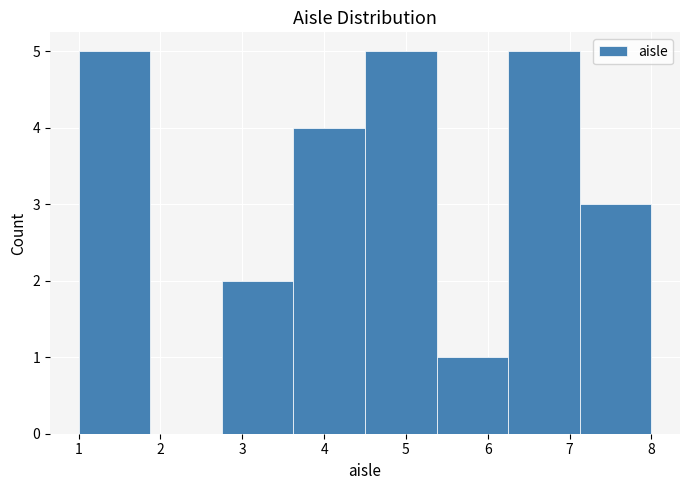

How tall is the bar that spans 4.5 to 5.4 on the x-axis? Neither the bar edges nor the heights are printed on the chart, so give them approximately, as read against the axes.

5